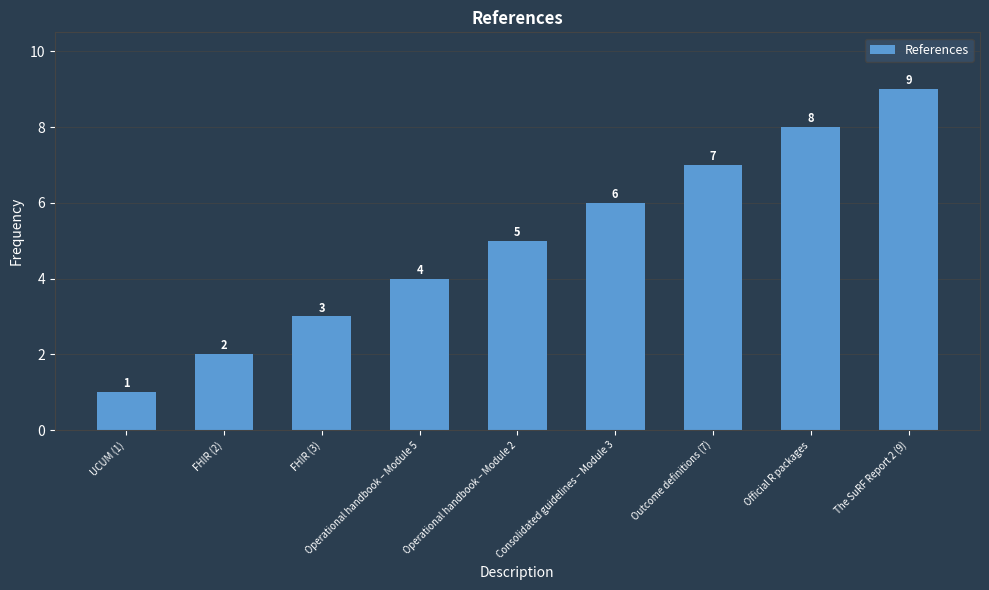

How many data points are less than 5?

4